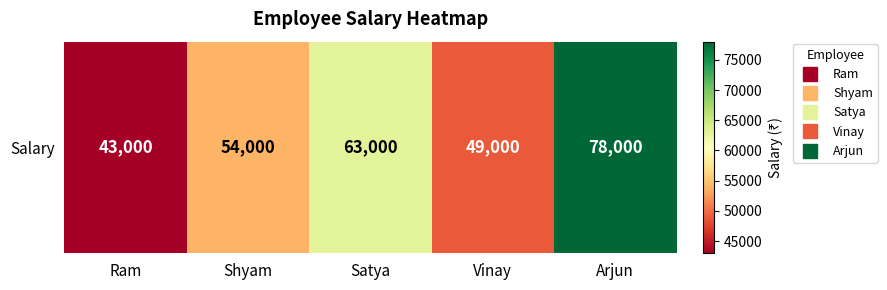

What is the sum of all values?

287000